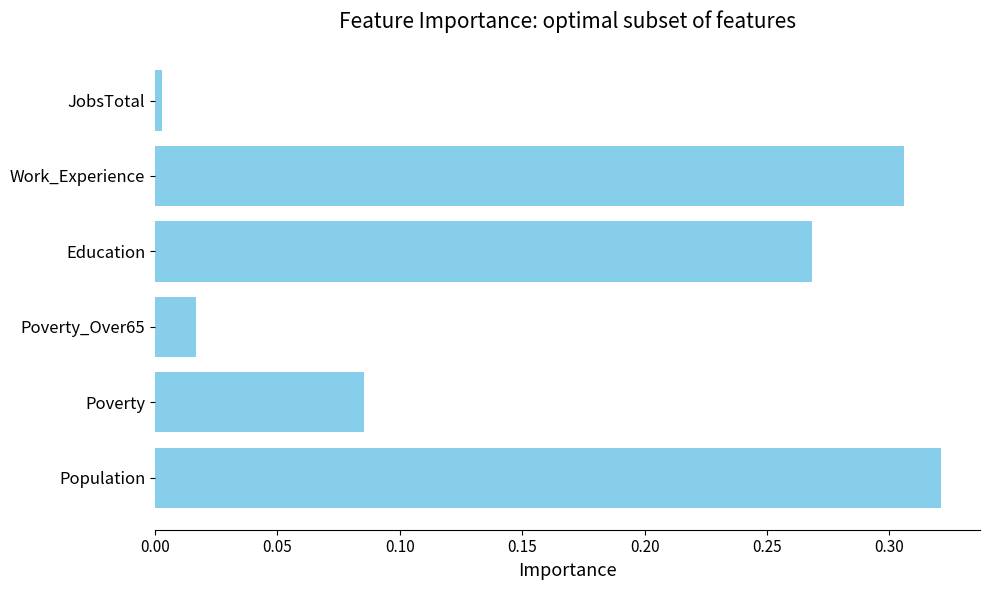

What is the sum of the values at Work_Experience and Education?

0.6